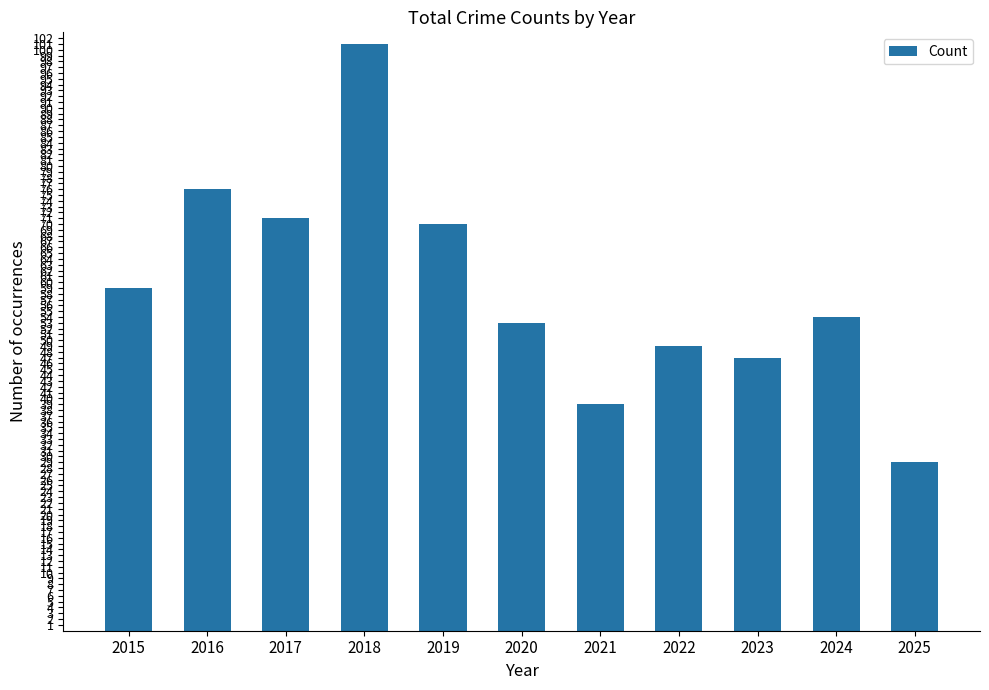

Which label corresponds to the largest value in the chart?

2018